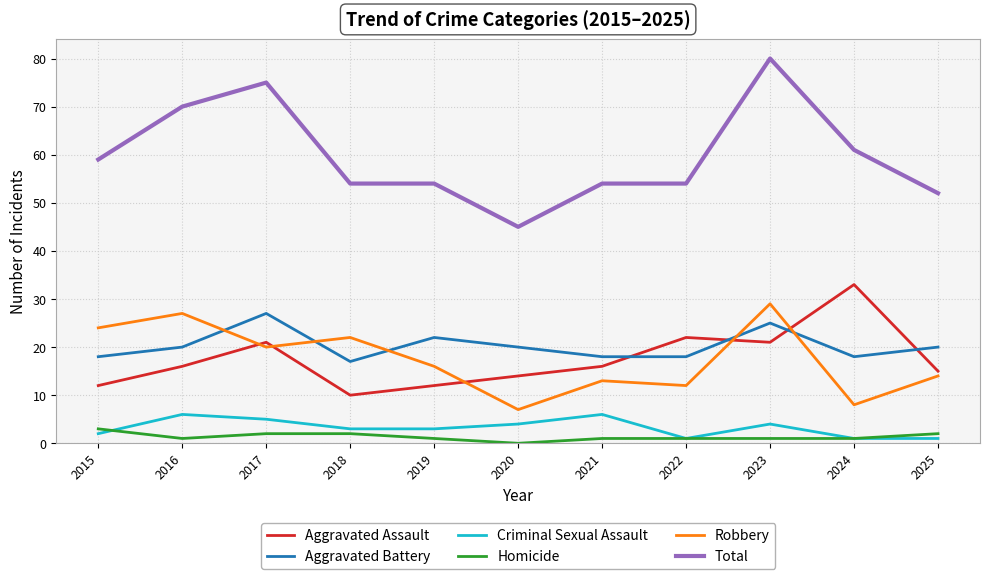

What are all the series names shown in the legend?

Aggravated Assault, Aggravated Battery, Criminal Sexual Assault, Homicide, Robbery, Total